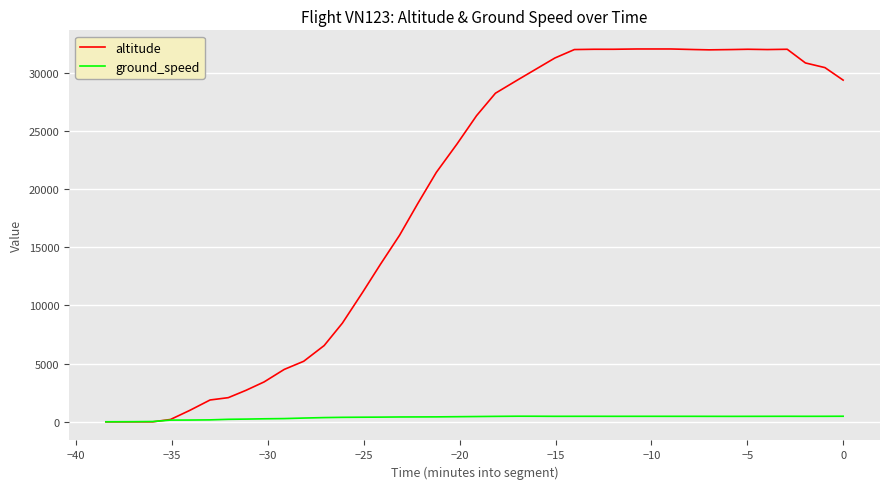

Which series has the largest total across all categories?

altitude